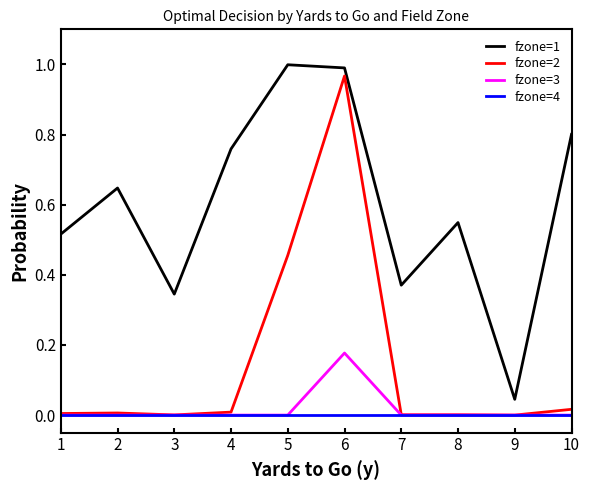

True or false: fzone=4 and fzone=1 cross at least once.

False